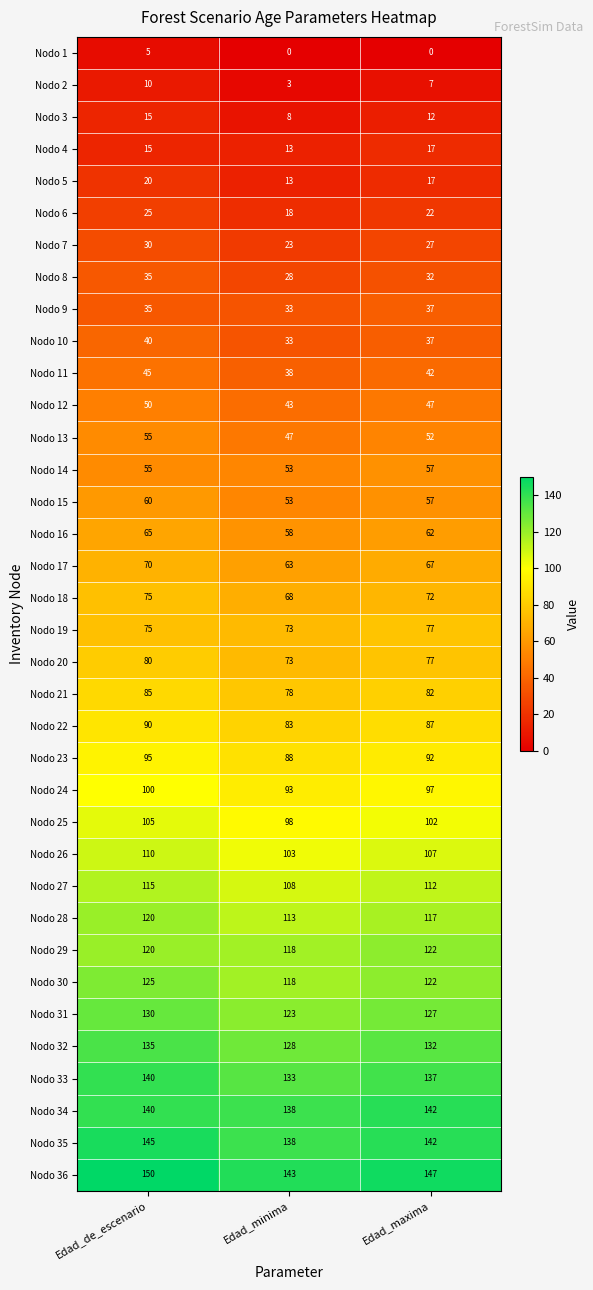

What is the spread (max minus min) of values at Edad_maxima?

147